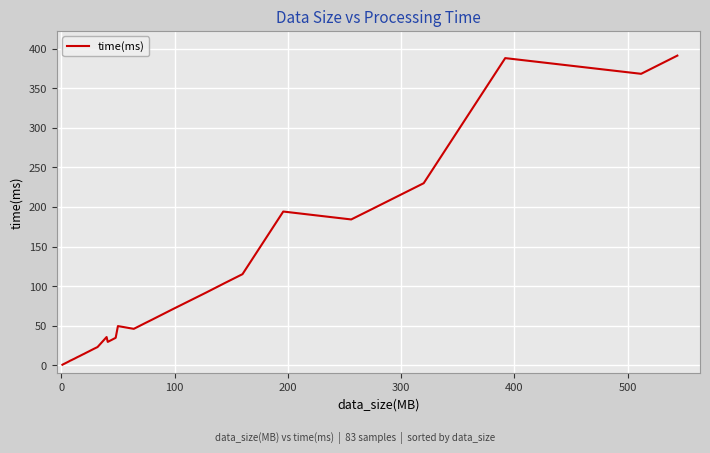

What is the maximum value shown in the chart?

391.2